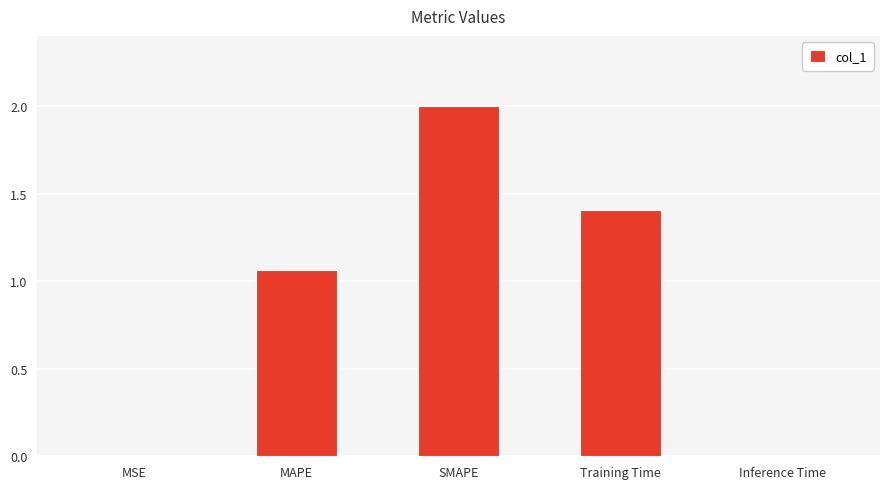

What is the sum of the values at Training Time and SMAPE?

3.4